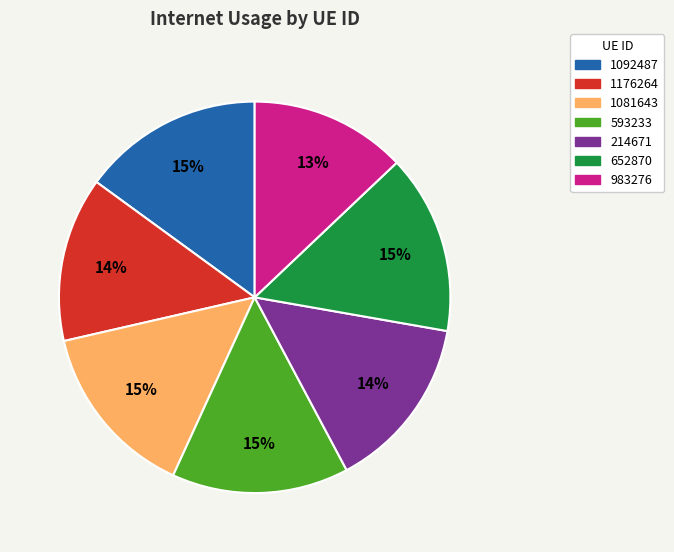

To the nearest percent, what is the difference between the 983276 and 1081643 slice percentages?

2%